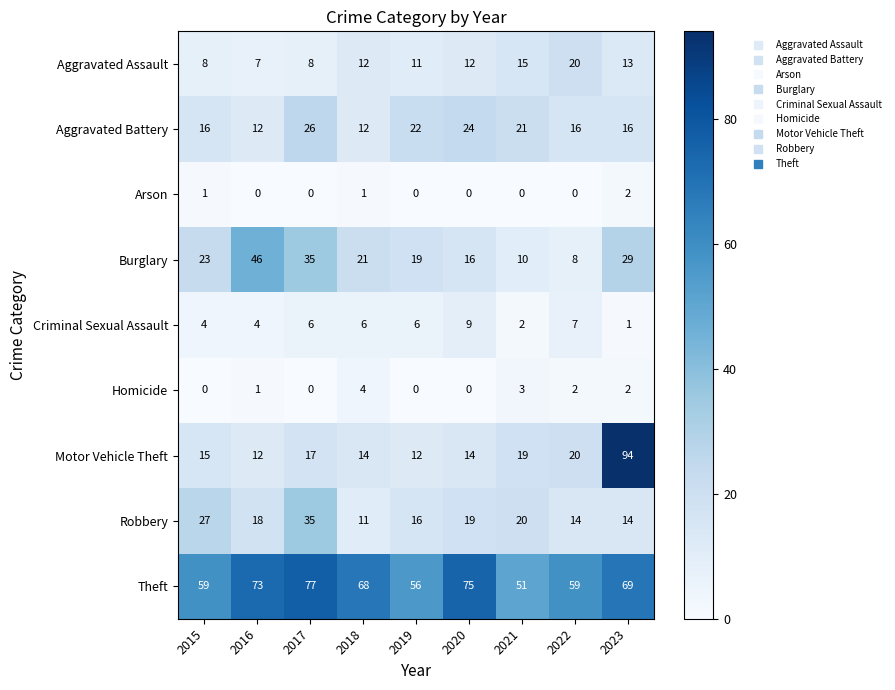

Rank the categories by Burglary value from lowest to highest.

2022, 2021, 2020, 2019, 2018, 2015, 2023, 2017, 2016